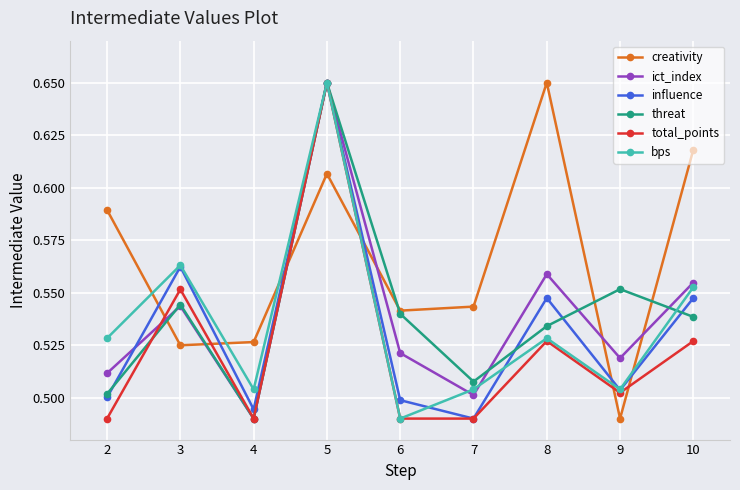

The threat series shows 0.5 at 8. True or false?

True